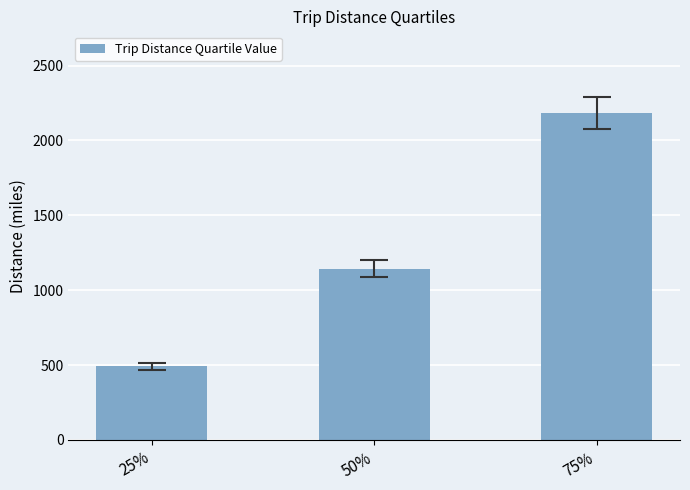

Reading right to left, extract all data points from this chart.

75%=2182.5	50%=1142.0	25%=491.8